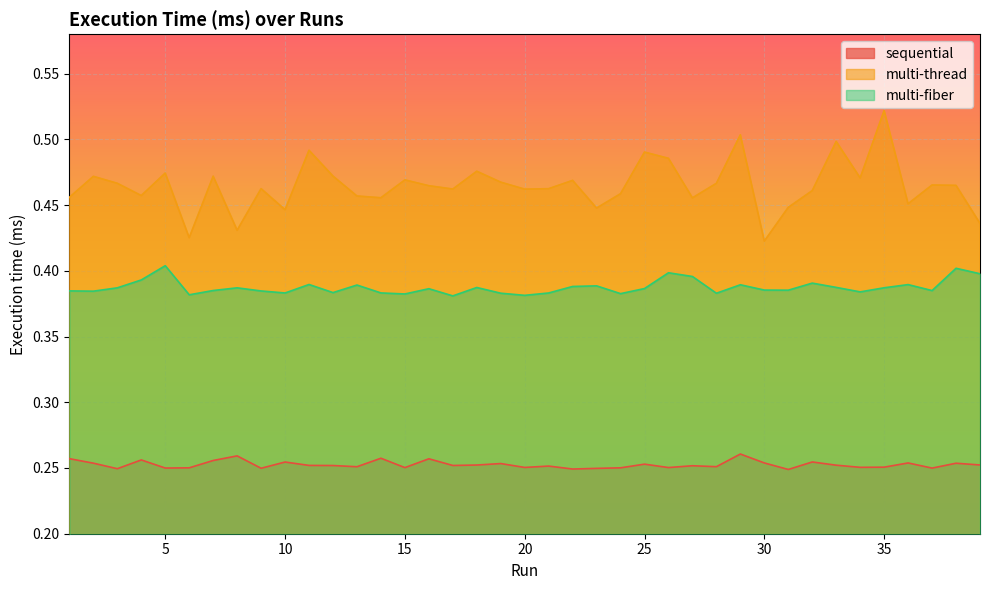

Rank the series by their maximum value, from lowest to highest.

sequential, multi-fiber, multi-thread